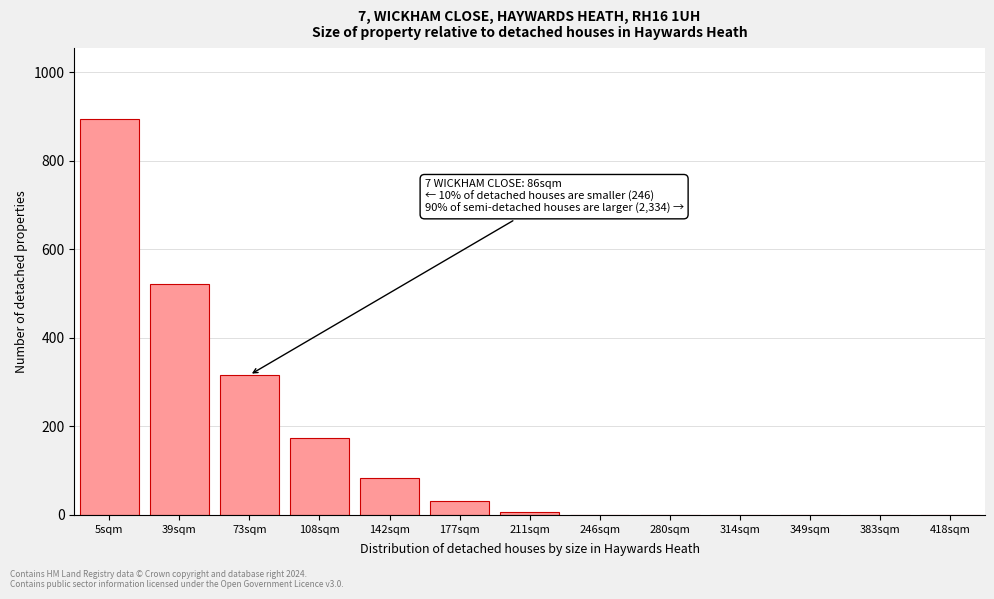

The chart shows a value of 159.7 at 73sqm. True or false?

False